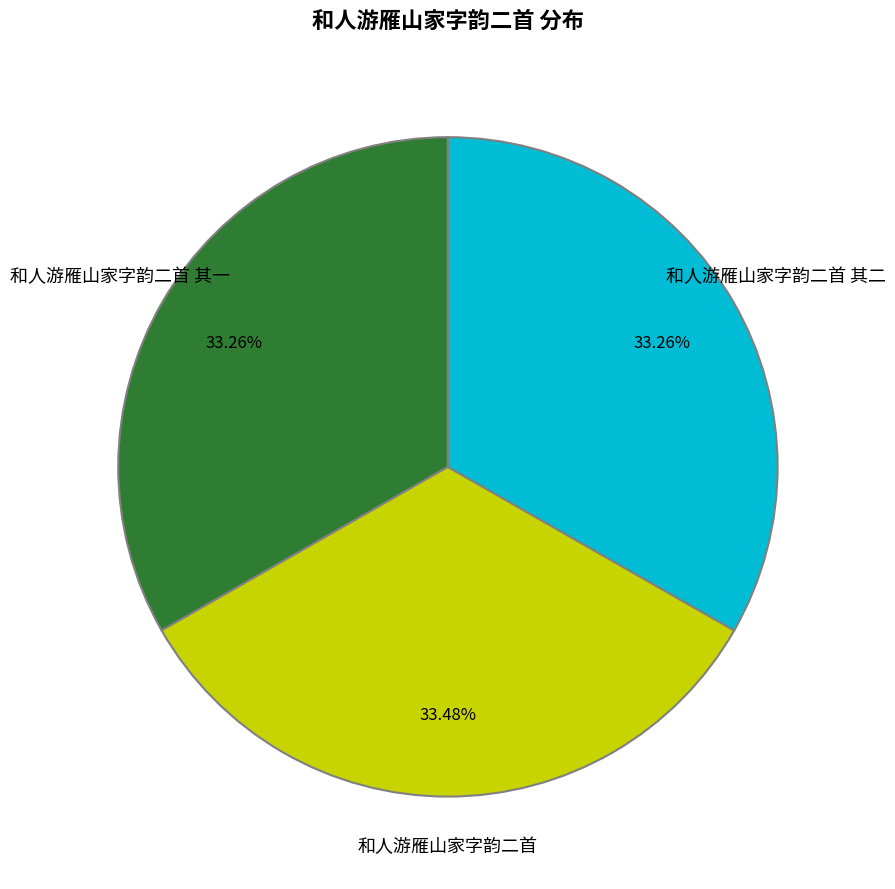

Is there a majority slice in this chart?

No